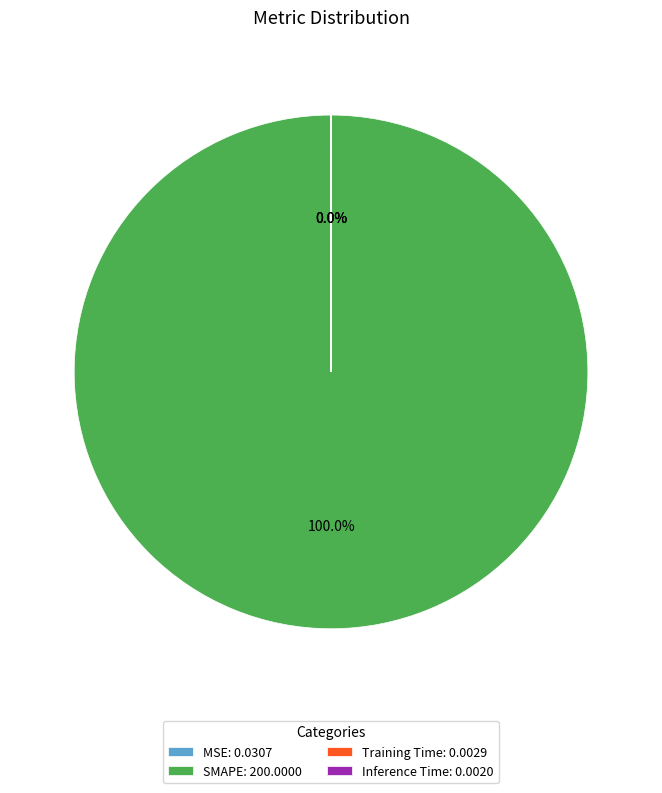

Does SMAPE: 200.0000 represent more than half of the total?

Yes